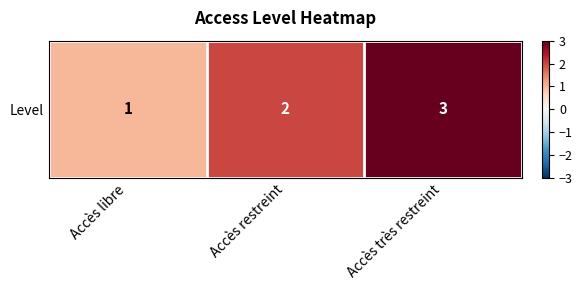

Where is the data nearest to the value 2?

Accès restreint